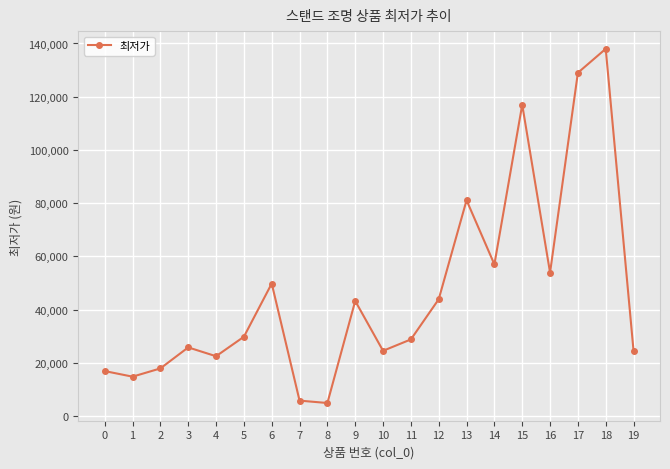

What is the maximum value shown in the chart?

138000